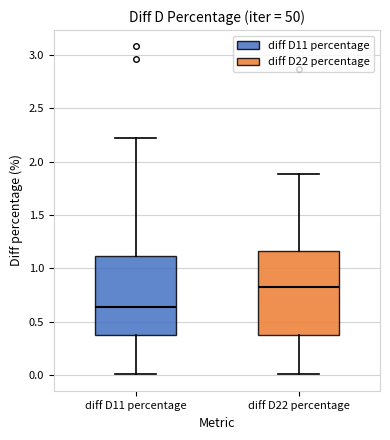

Which box's median line is the lowest?

diff D11 percentage